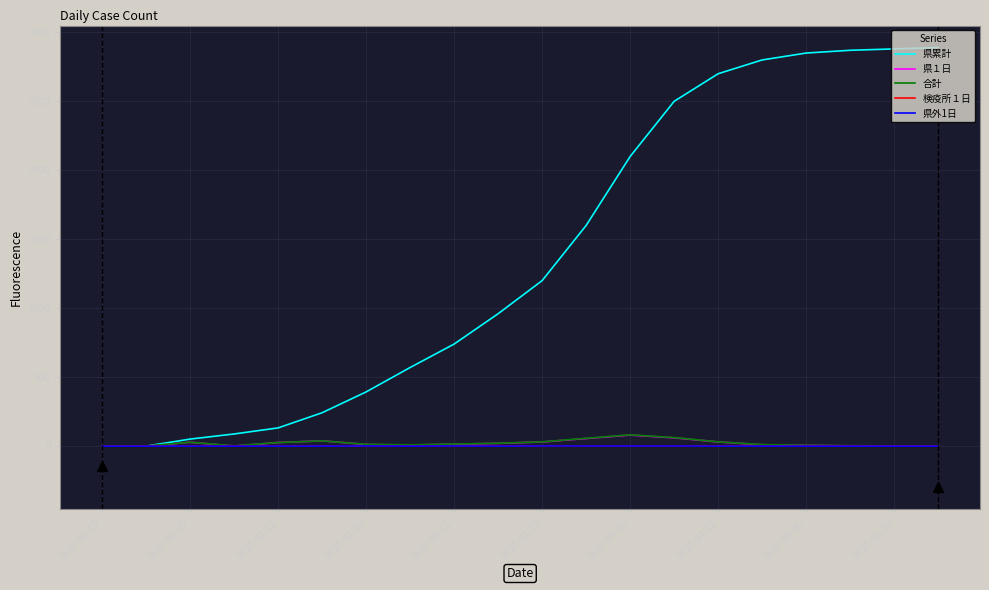

What is the difference between the second highest and second lowest values in the 県累計 series?

2880